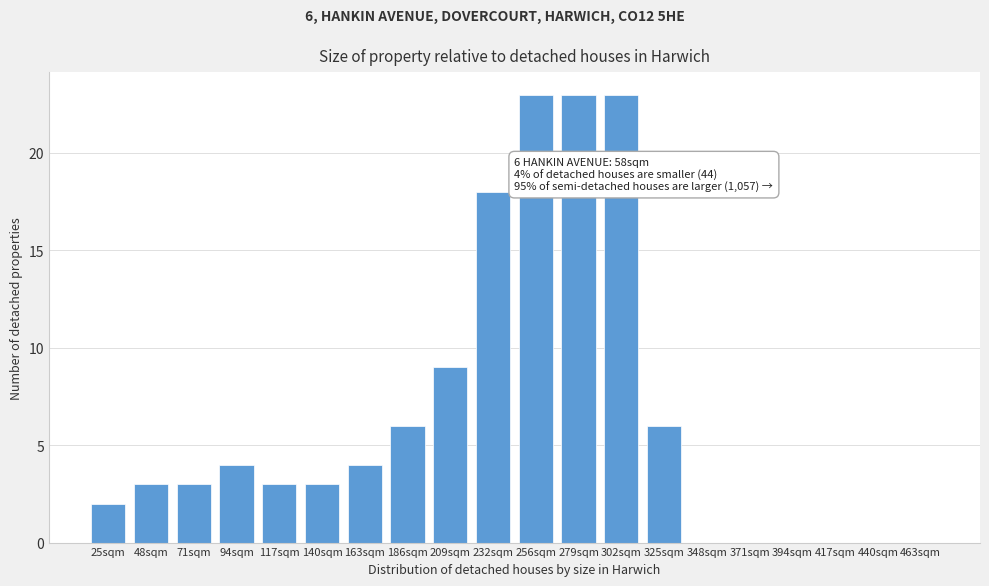

Reading right to left, transcribe all the data shown in this chart.

463sqm=0	440sqm=0	417sqm=0	394sqm=0	371sqm=0	348sqm=0	325sqm=6	302sqm=23	279sqm=23	256sqm=23	232sqm=18	209sqm=9	186sqm=6	163sqm=4	140sqm=3	117sqm=3	94sqm=4	71sqm=3	48sqm=3	25sqm=2